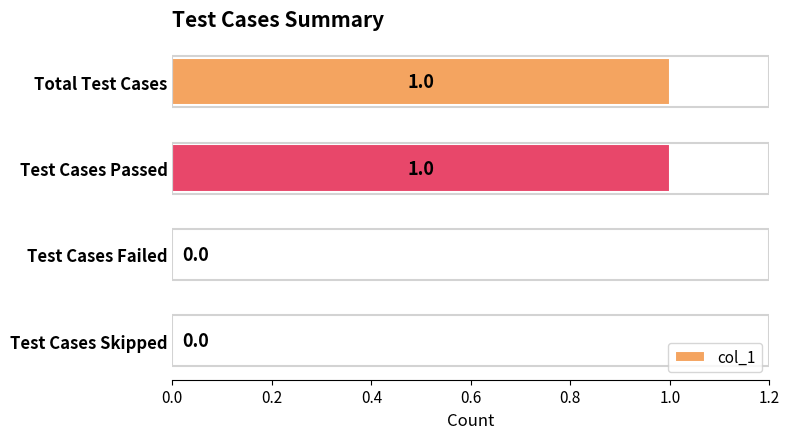

Are the bars grouped side by side (vs. stacked)?

No